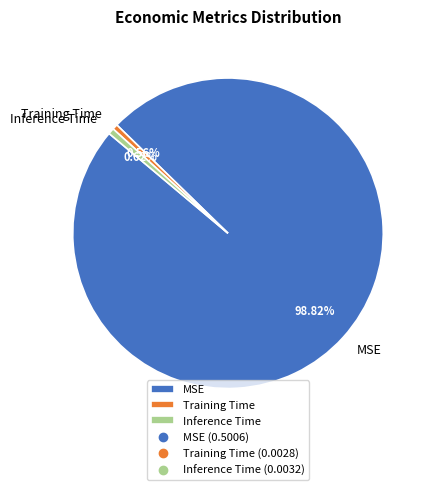

Which category has the biggest portion of the pie?

MSE